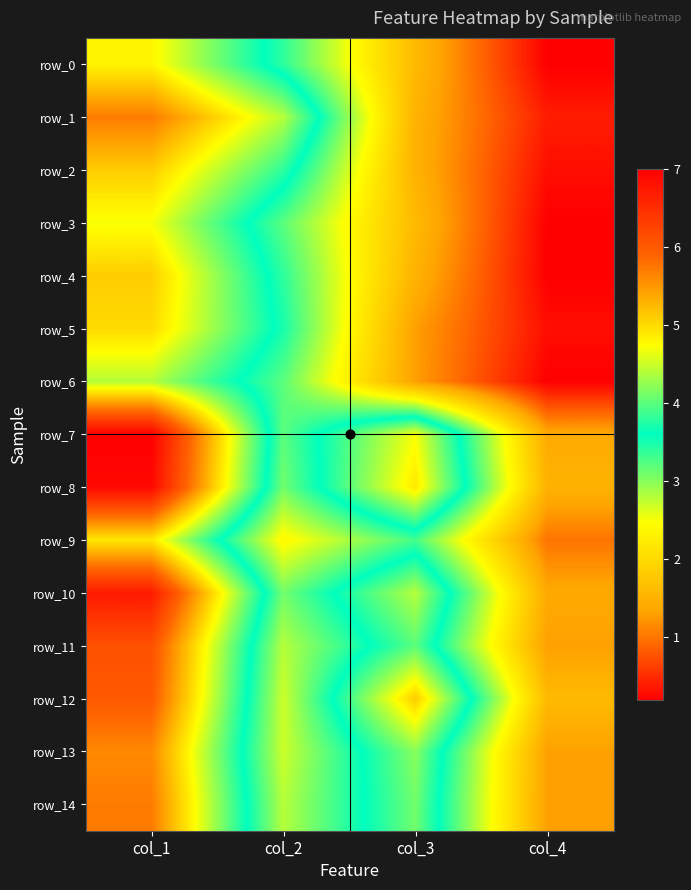

What is the difference between the row_11 values at col_4 and col_3?

2.7